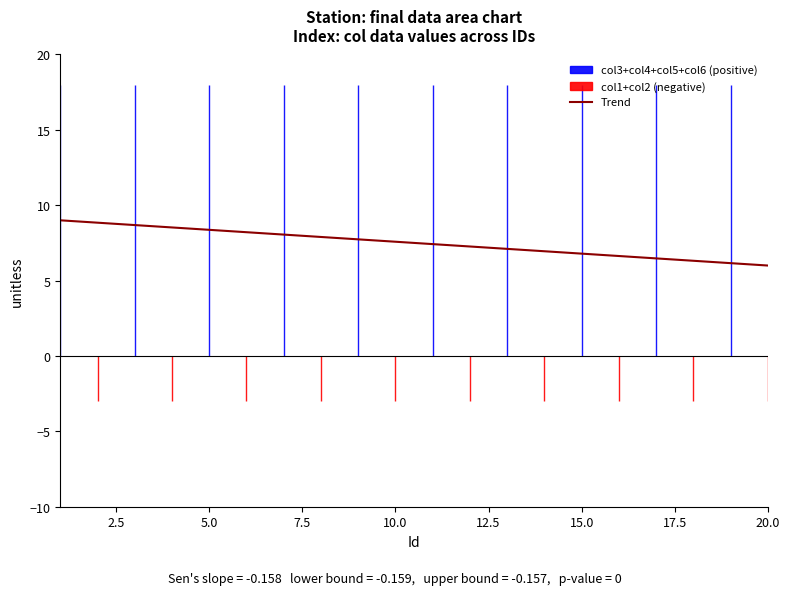

Is the value of col4 at 16 greater than the value of col3 at 10?

No